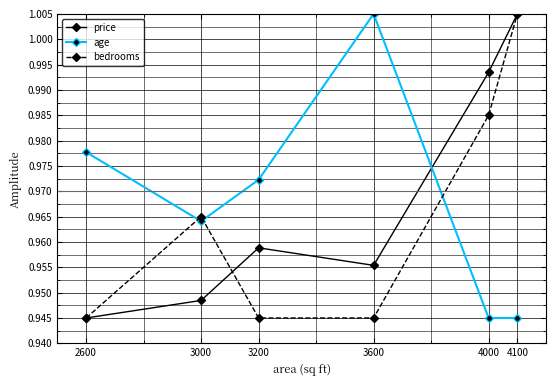

Which series ends up on top after the final intersection of age and bedrooms?

bedrooms